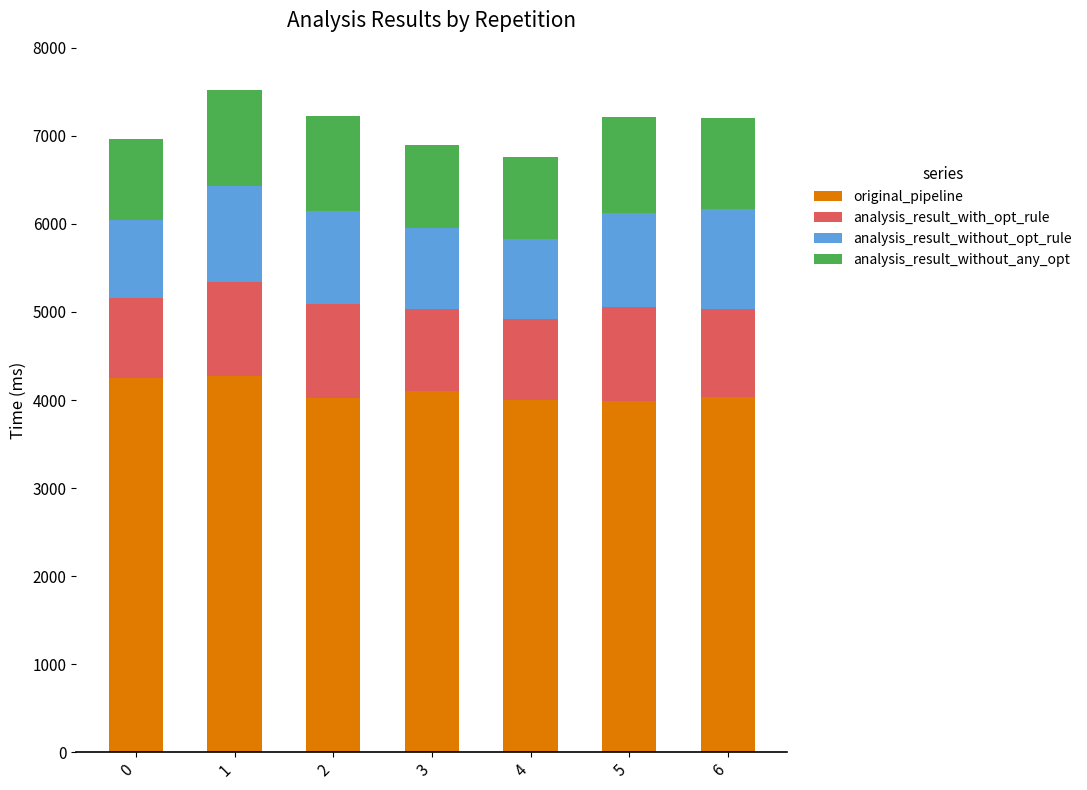

The original_pipeline series shows 4247.6 at 0. True or false?

True